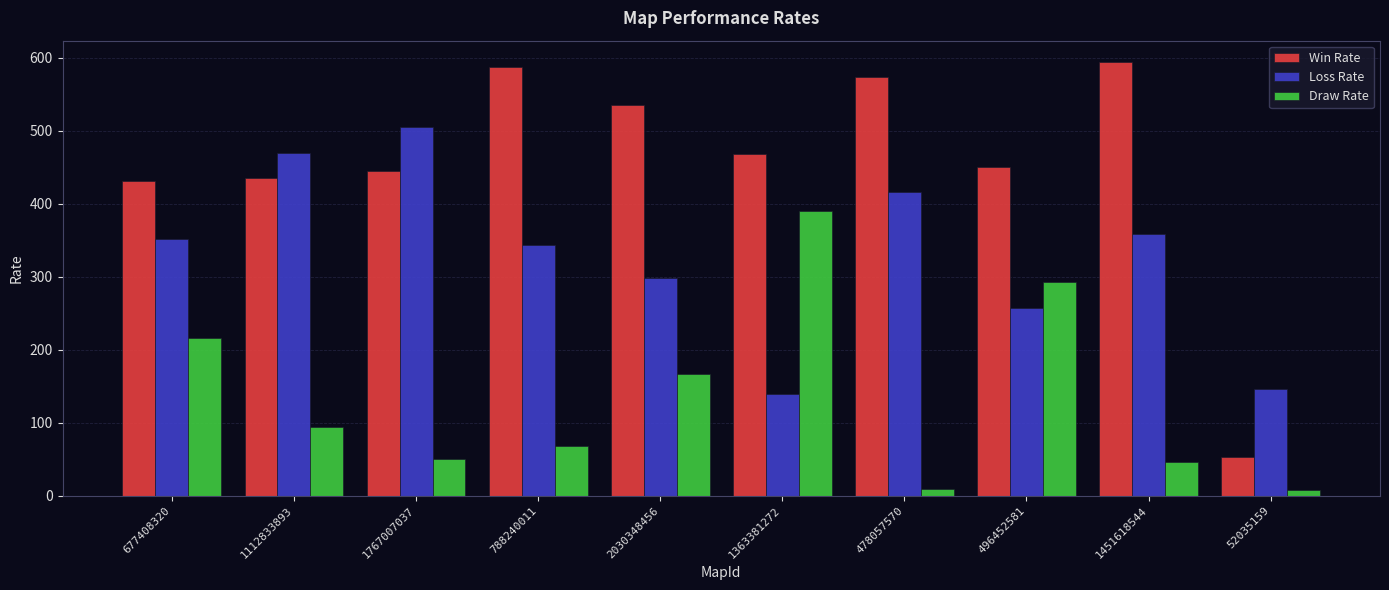

True or false: Loss Rate has a value of 352 at 677408320.

True